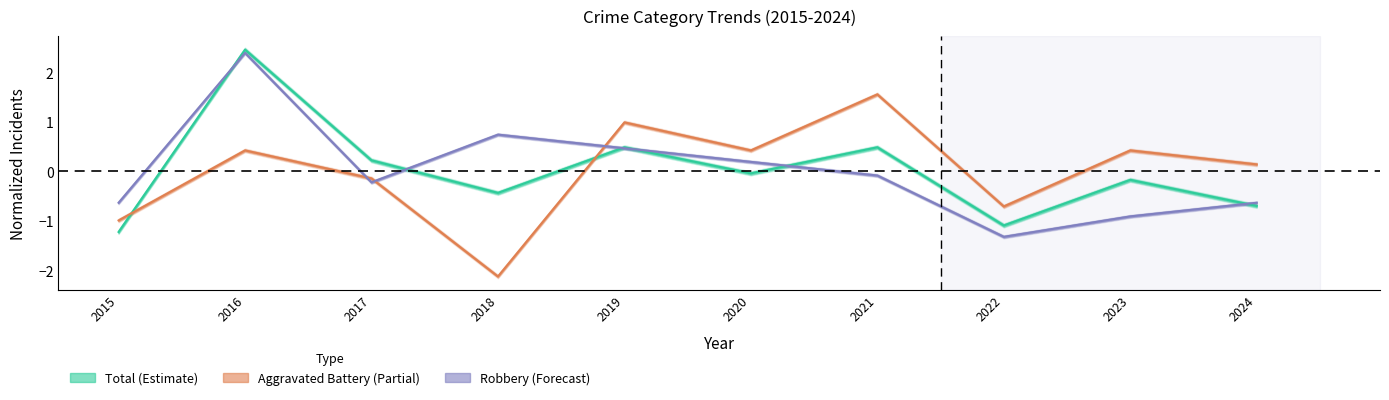

Which series has the largest range (max minus min)?

Robbery